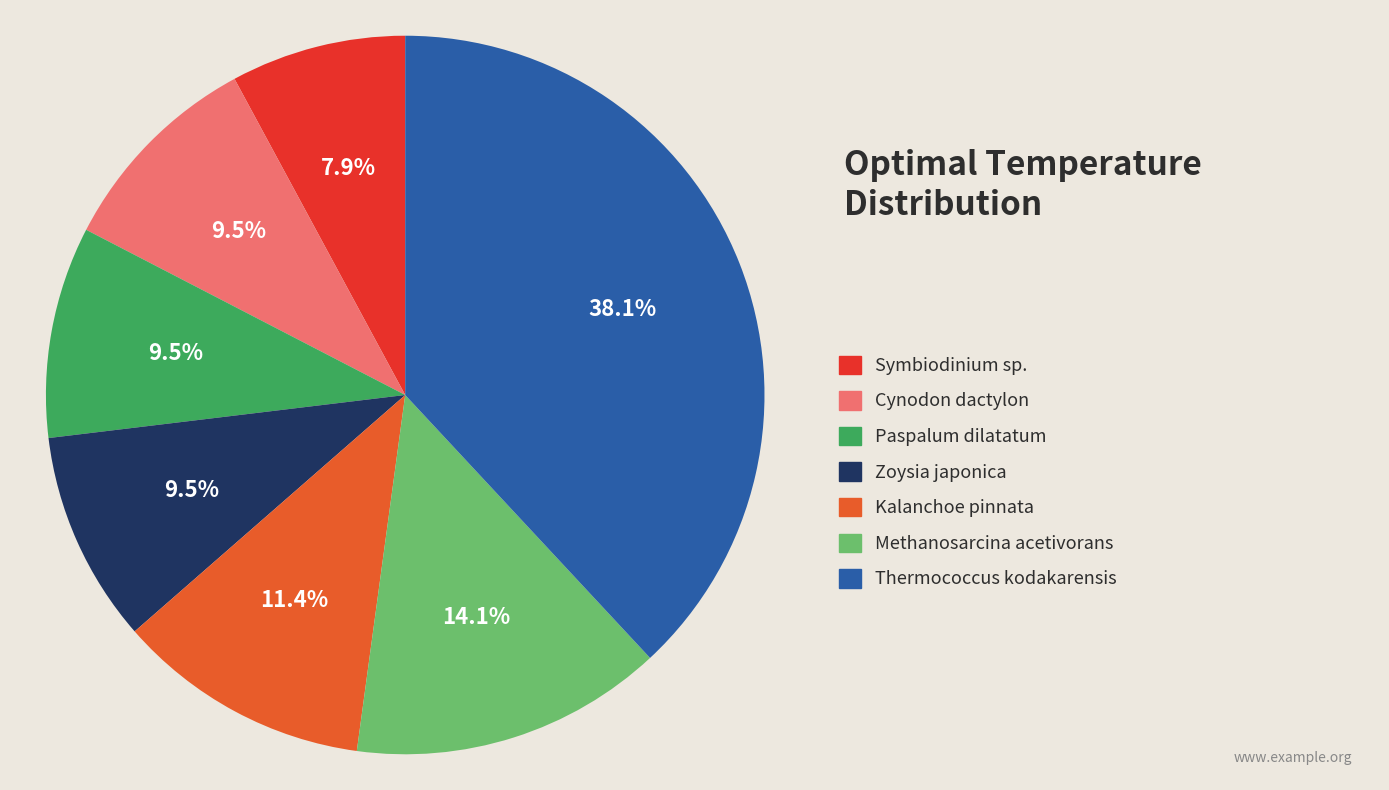

Does any single category account for the majority?

No